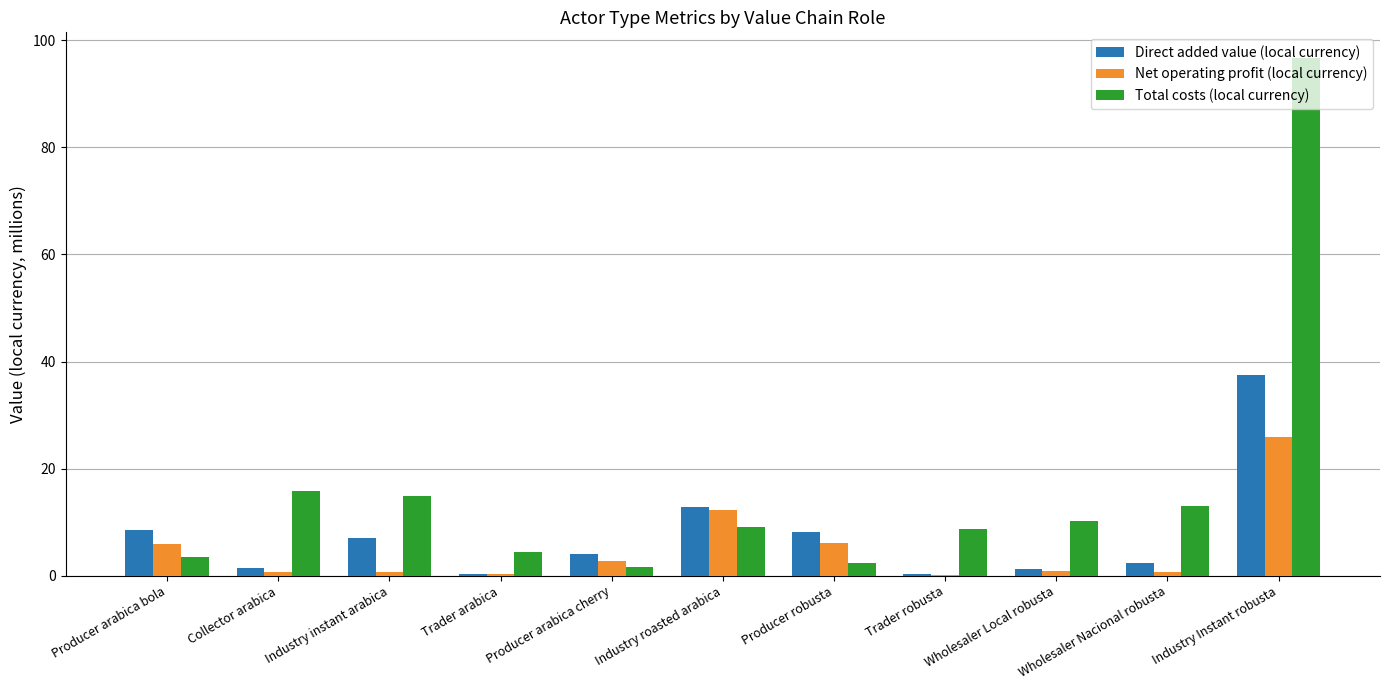

True or false: Direct added value (local currency) has a value of 7.0 at Industry instant arabica.

True